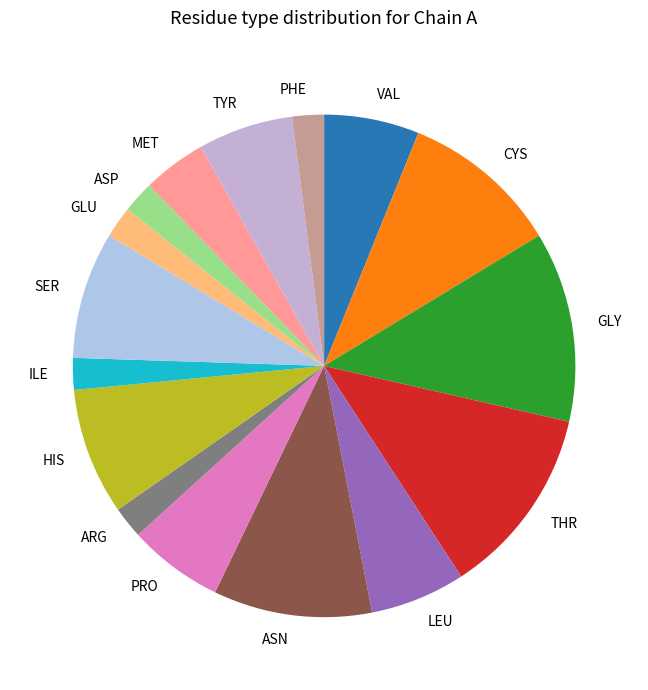

Which has a higher value, CYS or HIS?

CYS